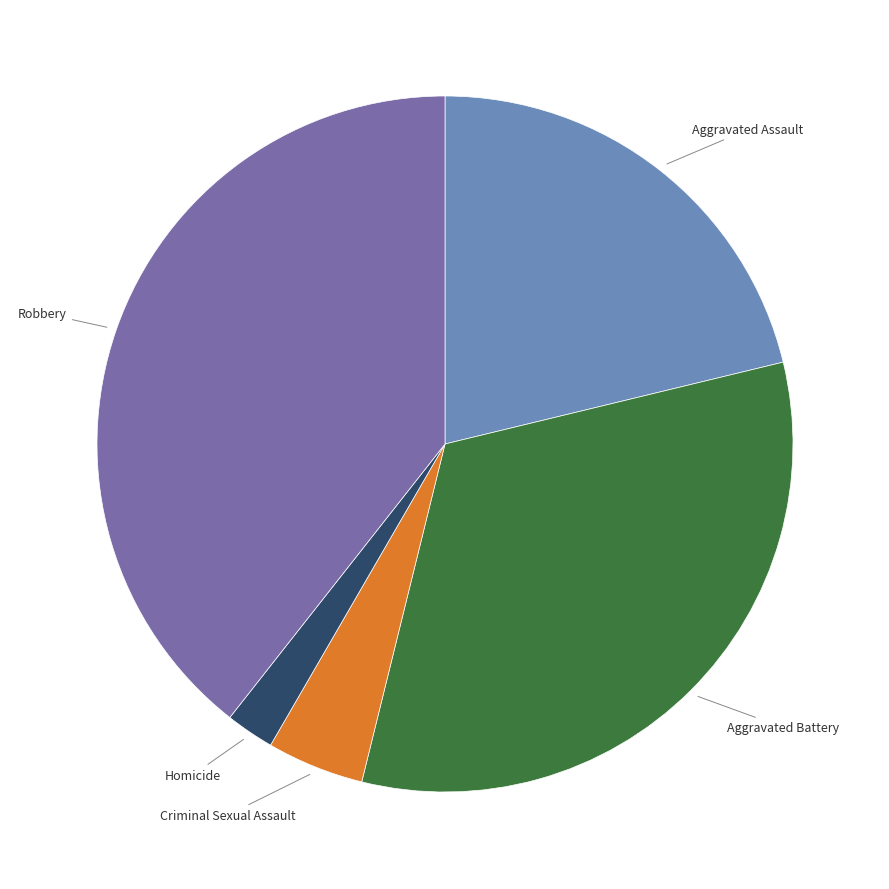

Does any single category account for the majority?

No